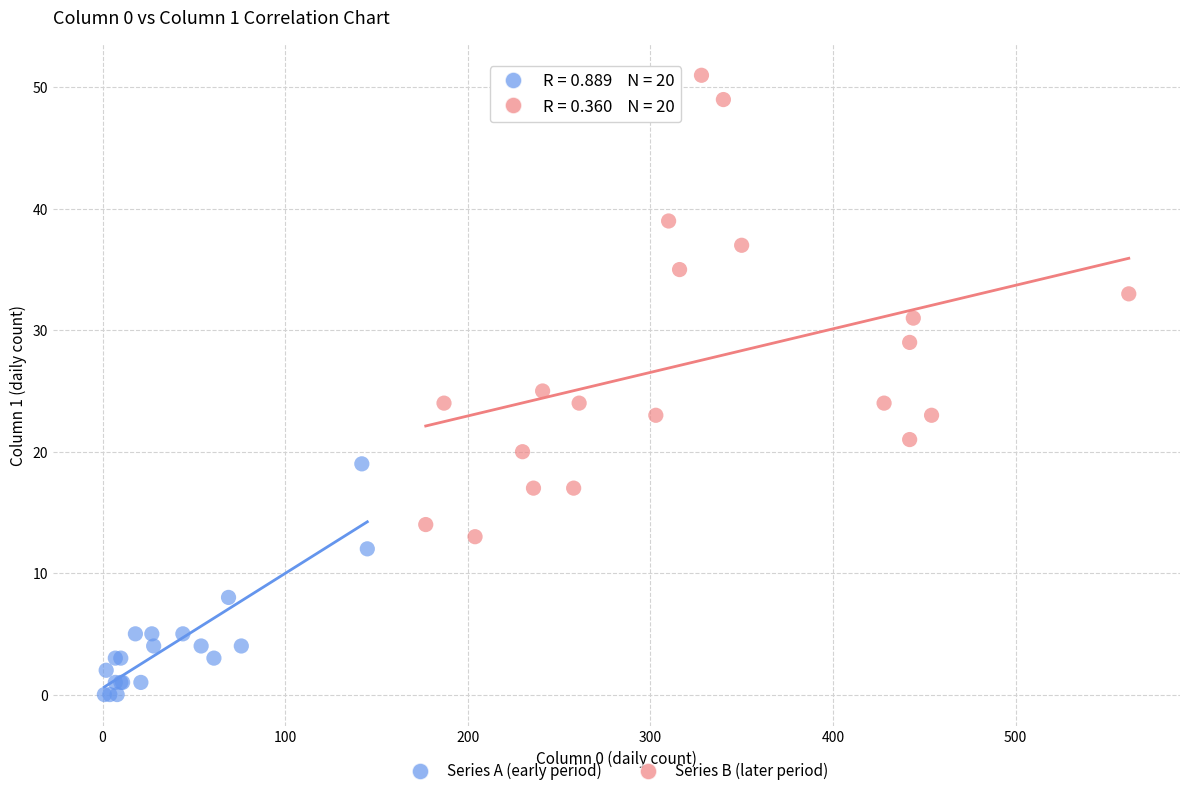

Which series reaches the maximum Y coordinate?

Series B (later period)